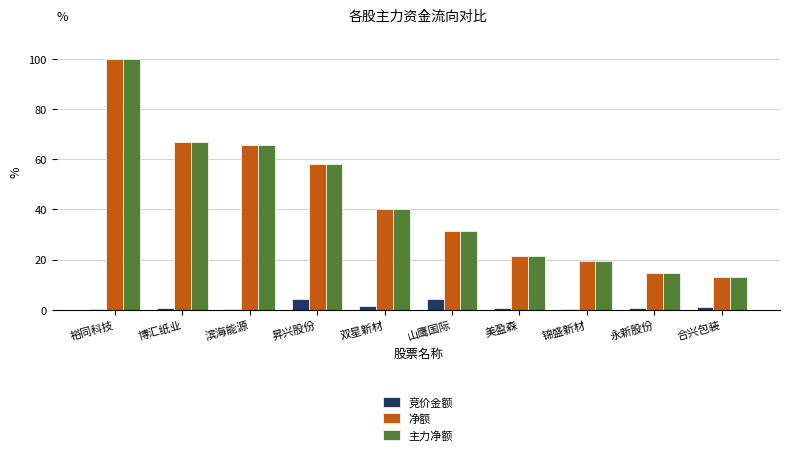

The value of 主力净额 at 合兴包装 is 7.2. True or false?

False